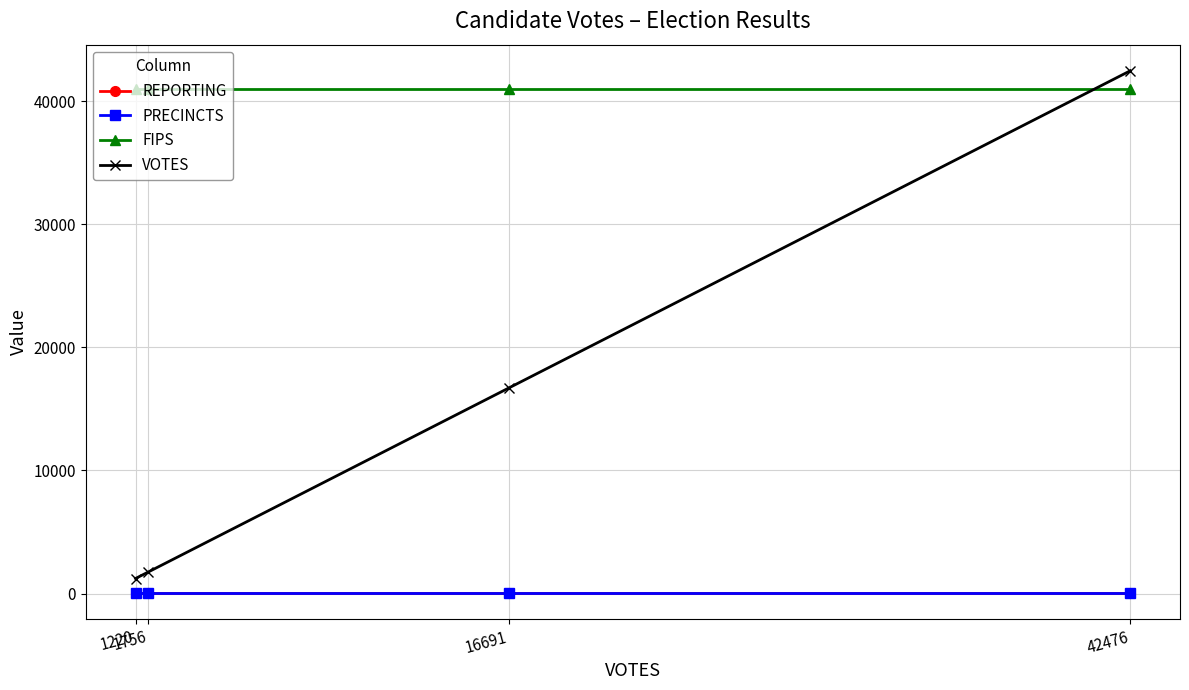

The FIPS series shows 41019 at 42476. True or false?

True